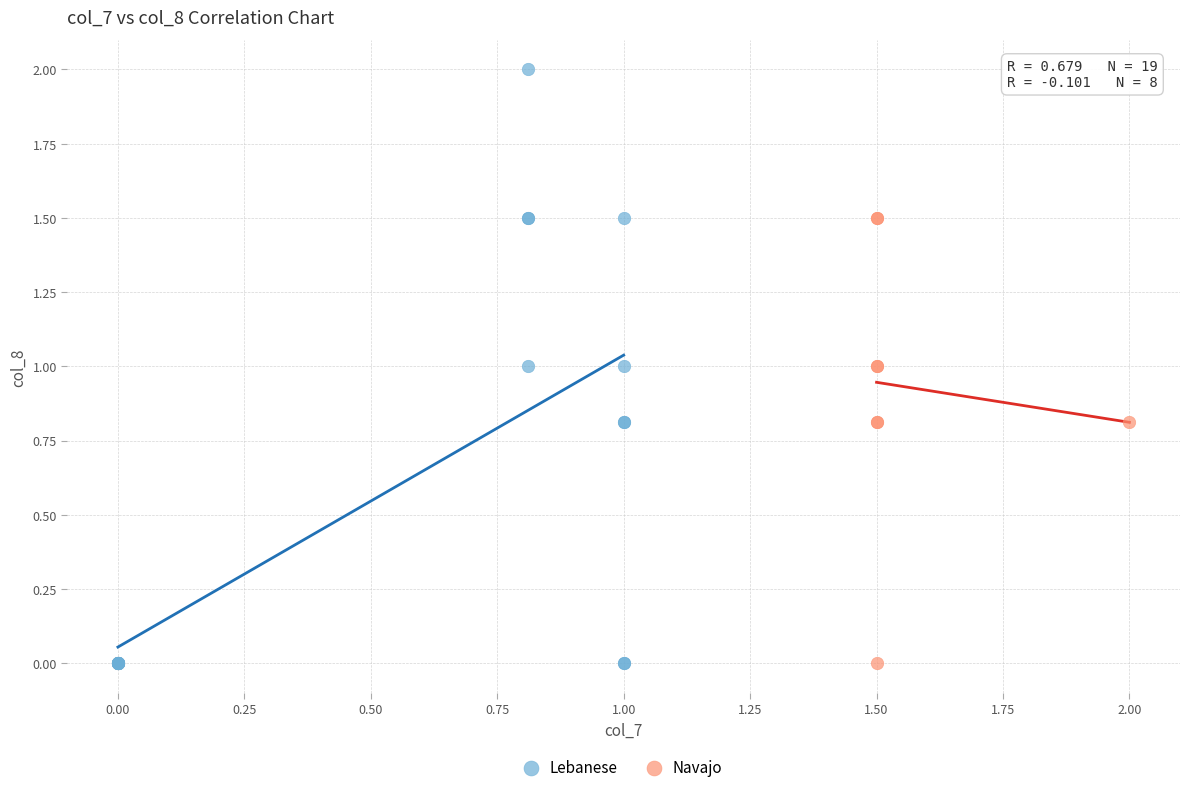

Which series contains the highest Y value?

Lebanese